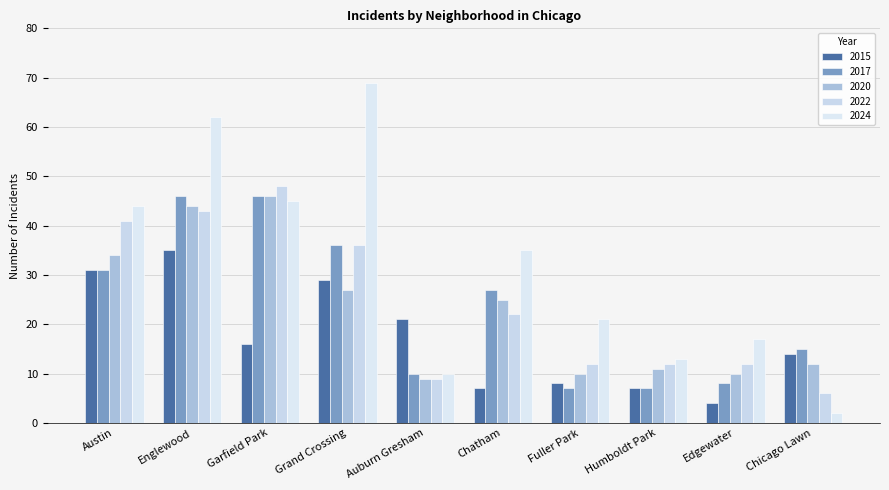

How many groups of bars are there?

10